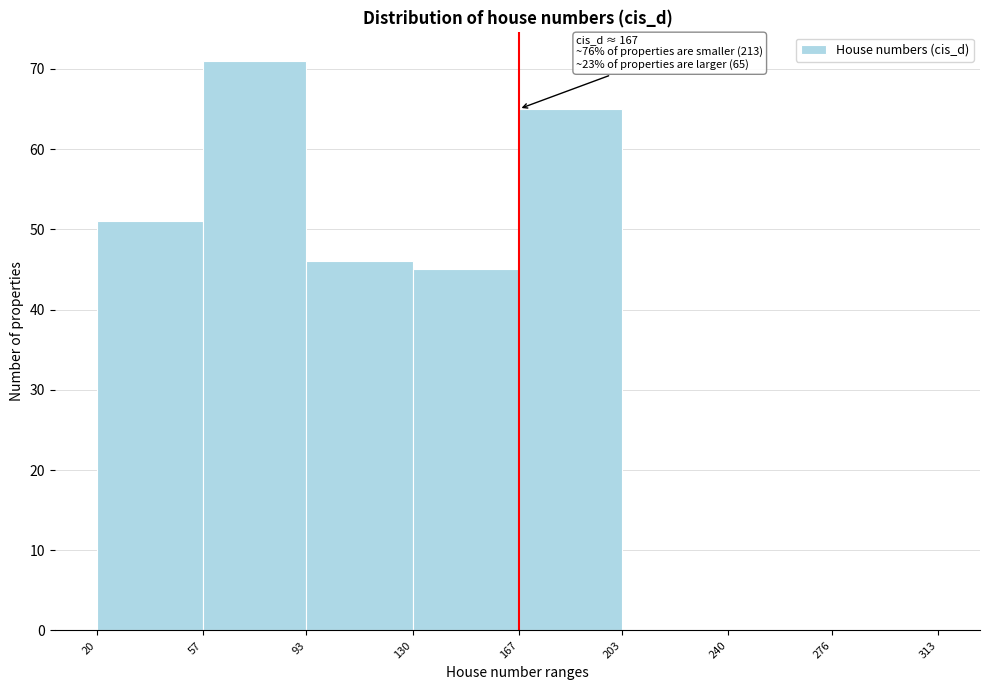

Which range on the x-axis has the tallest bar?

57 to 93